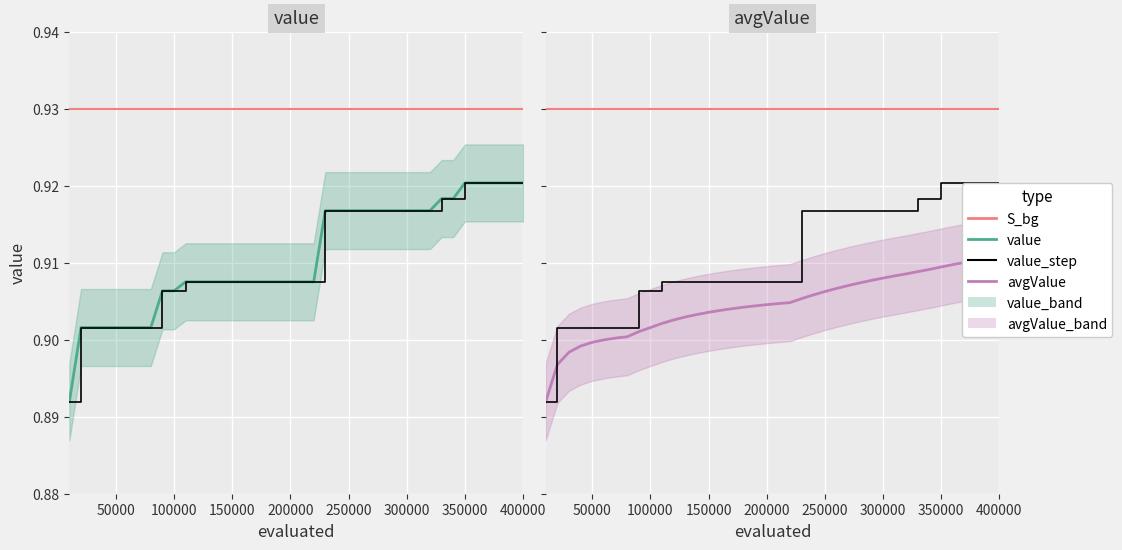

At 300000, list the series in order from largest to smallest.

S_bg, value, value_step, avgValue